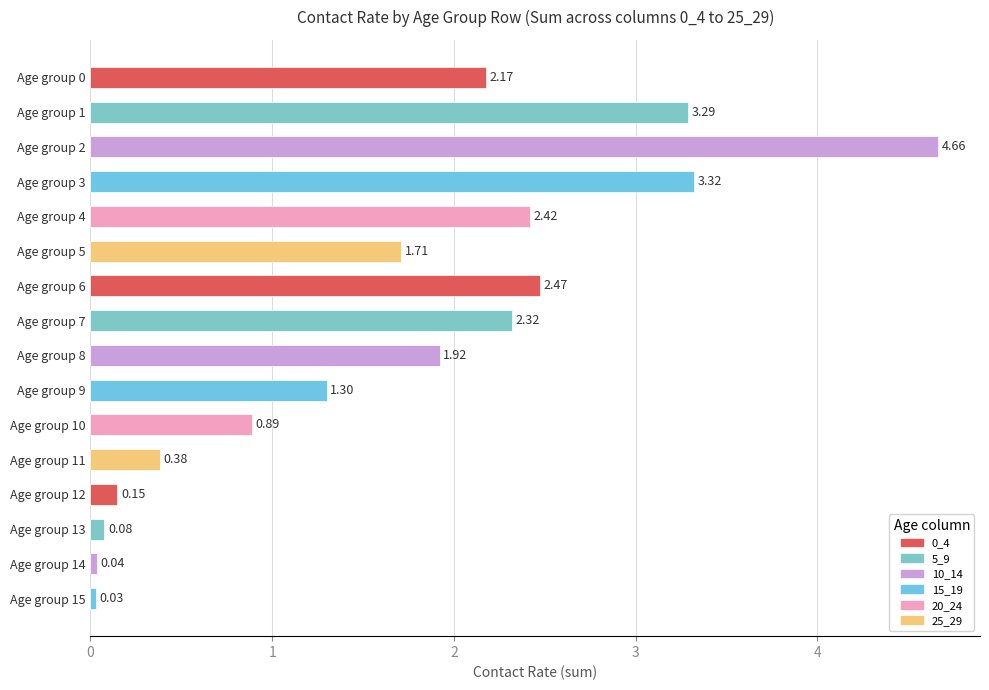

What is the change in value from Age group 2 to Age group 10?

-3.8